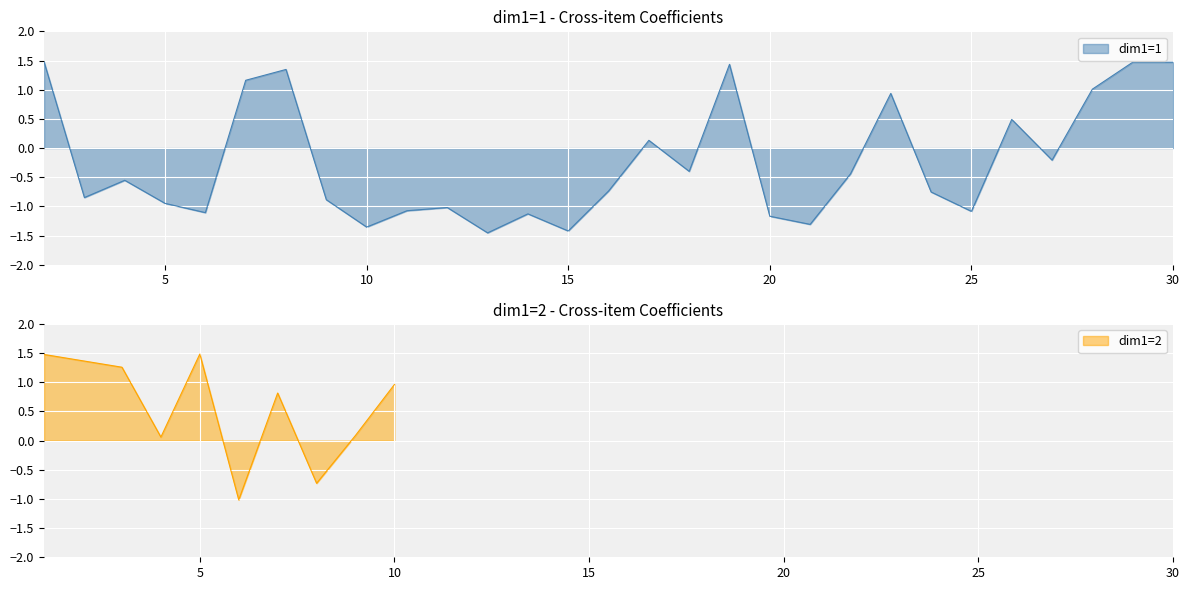

What is the highest value of the dim1=1 series?

1.5